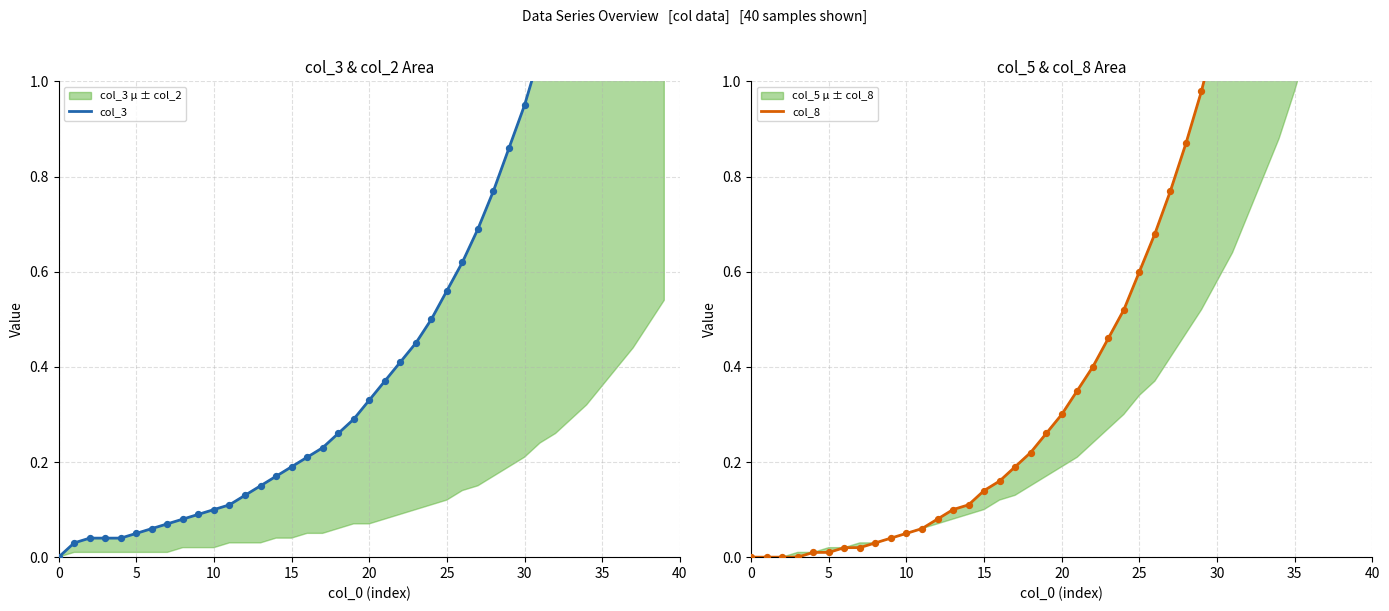

At how many categories does at least one series exceed 2?

4